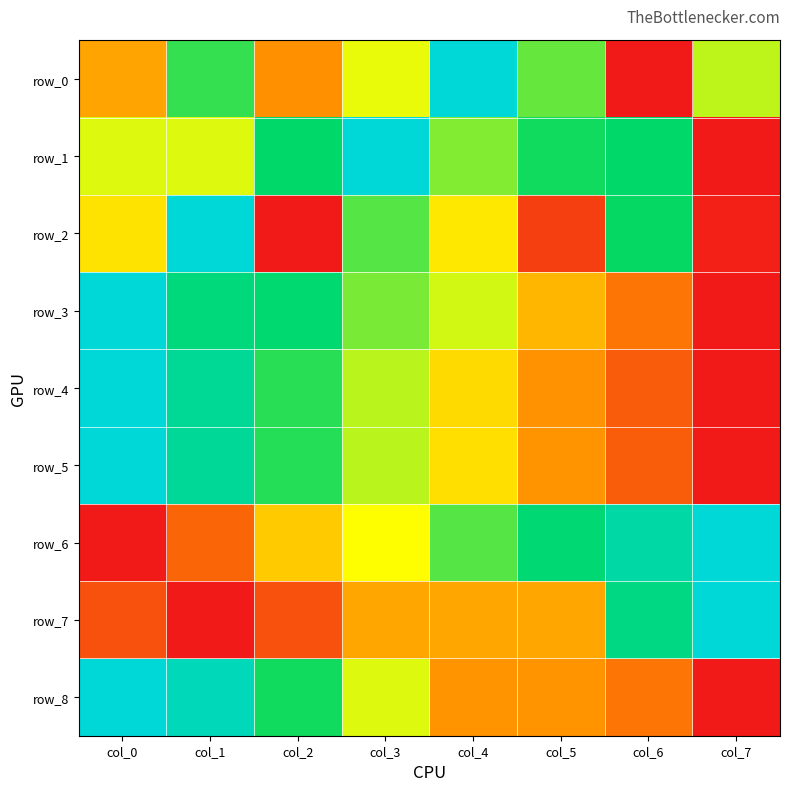

What is the average value of the row_5 series?

0.5